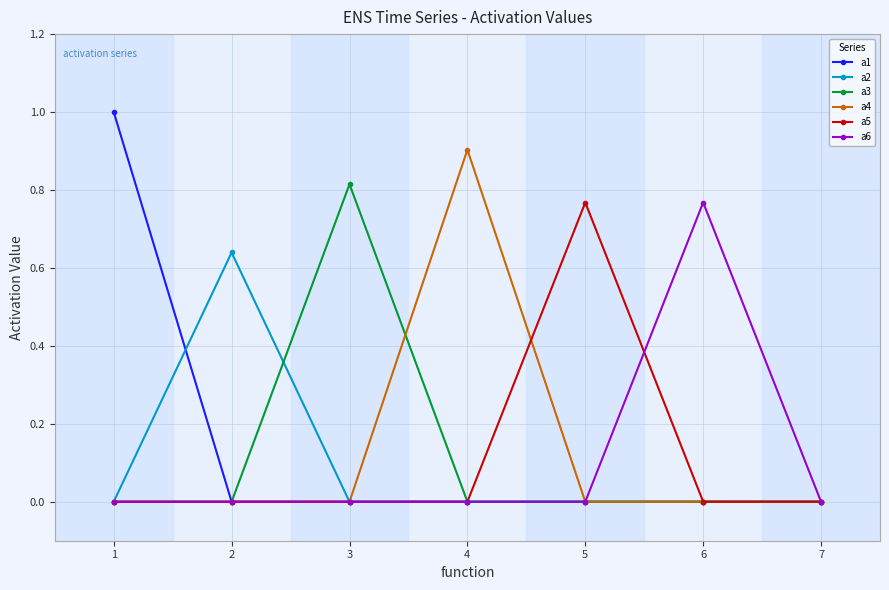

What is the greatest value displayed?

1.0